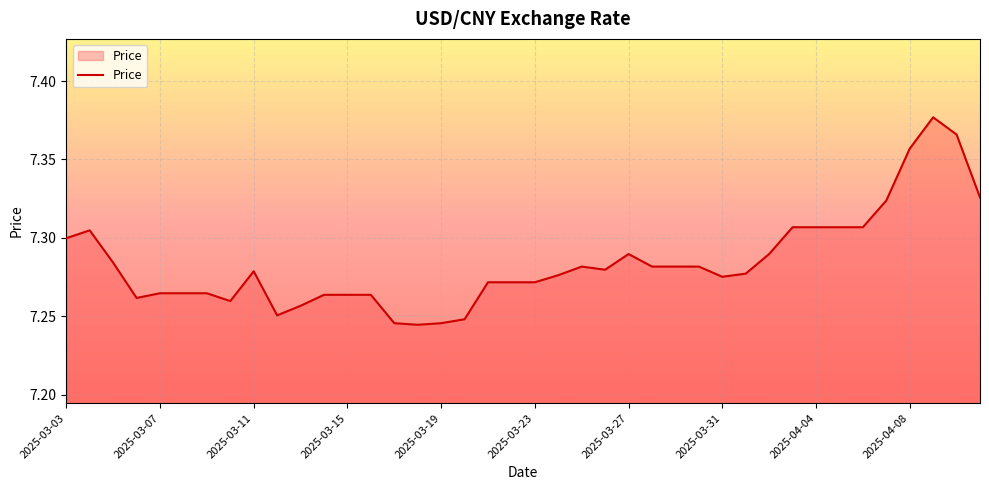

Is it true that the value at 2025-03-03 is 11.4?

False